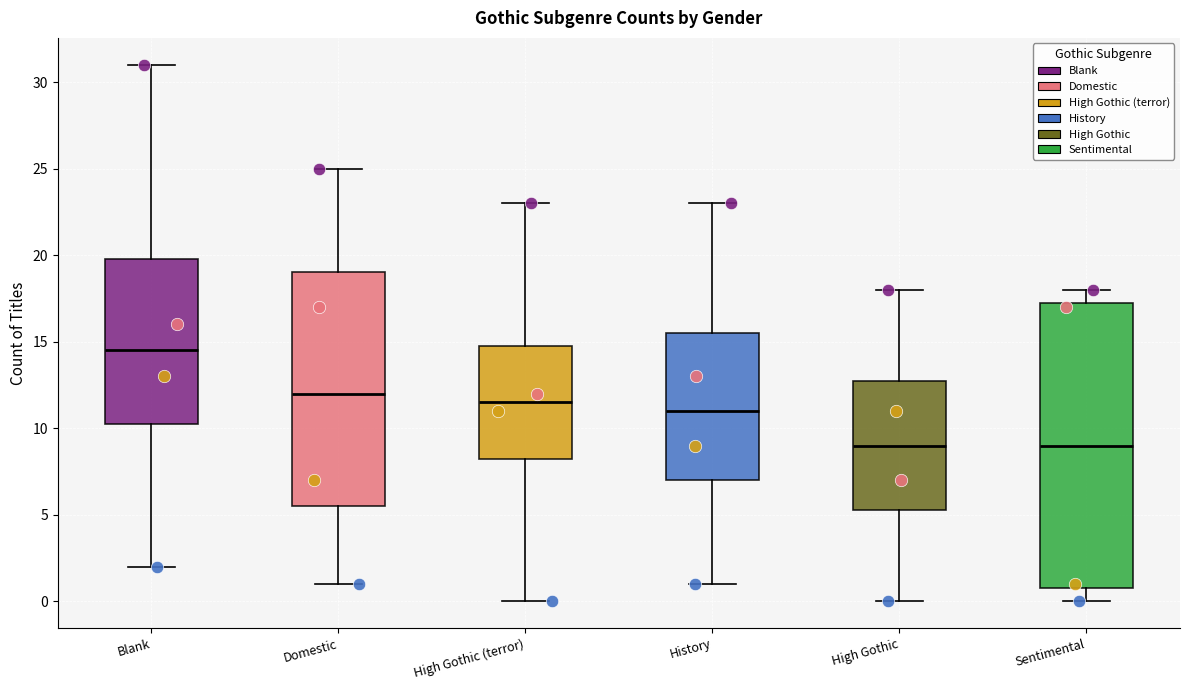

Reading left to right, read every box against the y-axis: the position of its median line, the range the box covers, and the ends of its whiskers. The values are not printed on the chart, so give them approximately, as read against the axis.

Blank: median 14.5, box 10.5 to 20.0, whiskers 2.0 to 31.0
Domestic: median 12.0, box 5.5 to 19.0, whiskers 1.0 to 25.0
High Gothic (terror): median 11.5, box 8.5 to 15.0, whiskers 0.0 to 23.0
History: median 11.0, box 7.0 to 15.5, whiskers 1.0 to 23.0
High Gothic: median 9.0, box 5.5 to 13.0, whiskers 0.0 to 18.0
Sentimental: median 9.0, box 1.0 to 17.5, whiskers 0.0 to 18.0